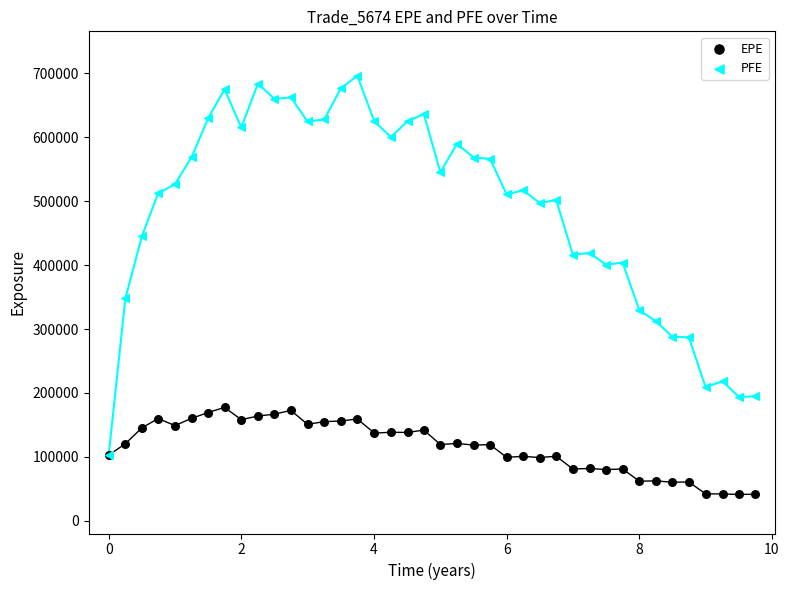

Which series contains the highest Y value?

PFE